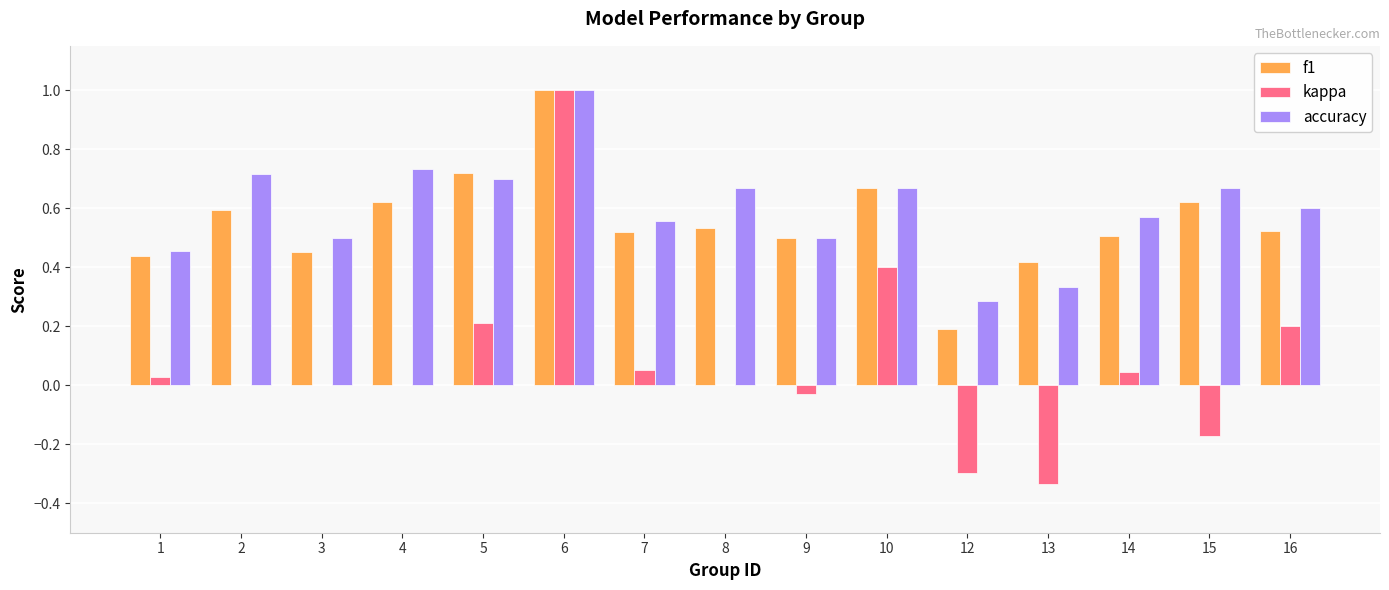

At which label is f1 closest to 0?

12